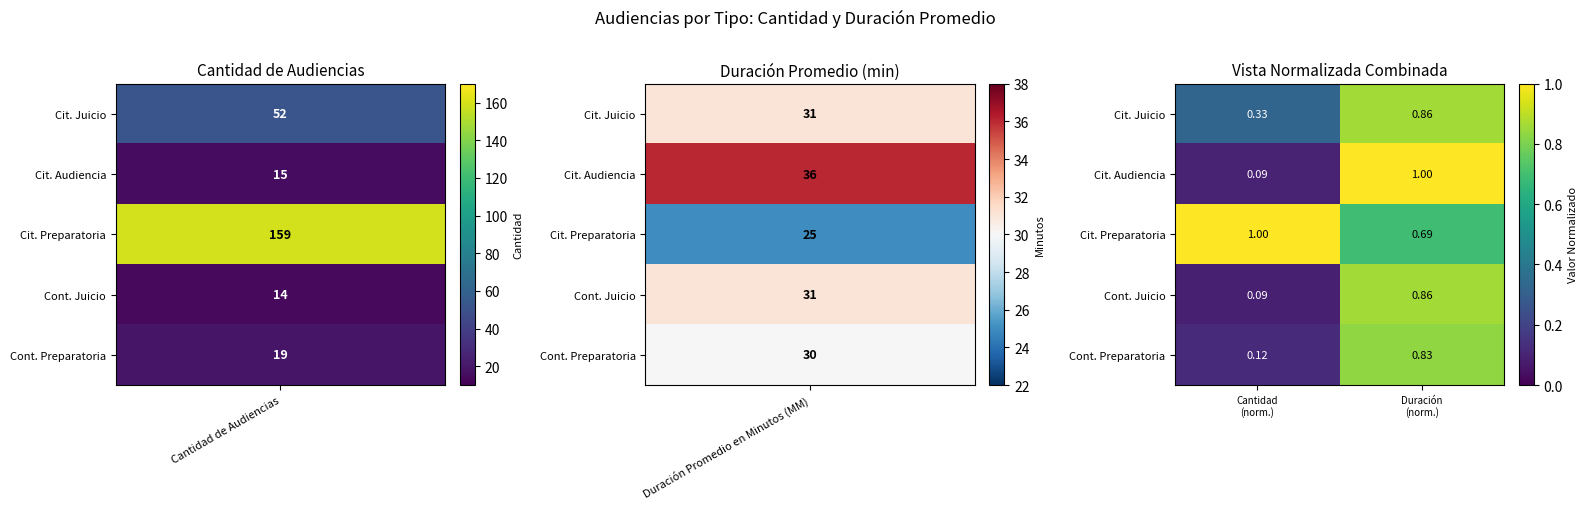

What is the greatest value displayed?

1.0